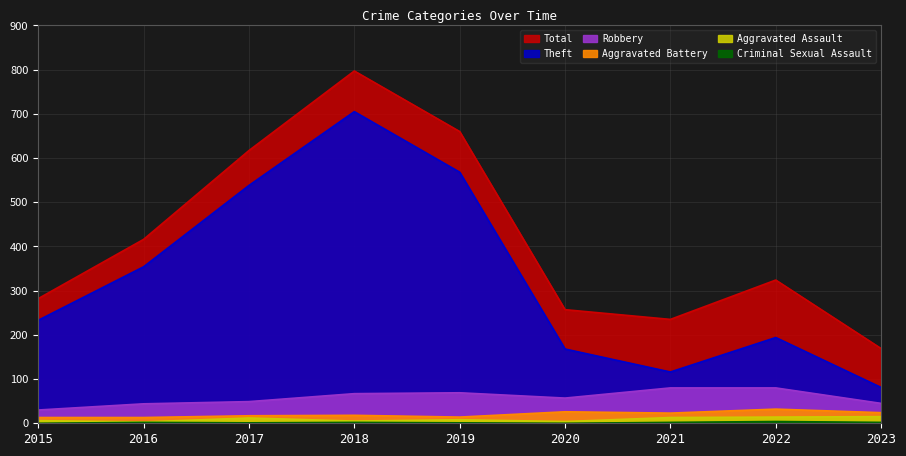

Which series changed the most between 2017 and 2021?

Theft